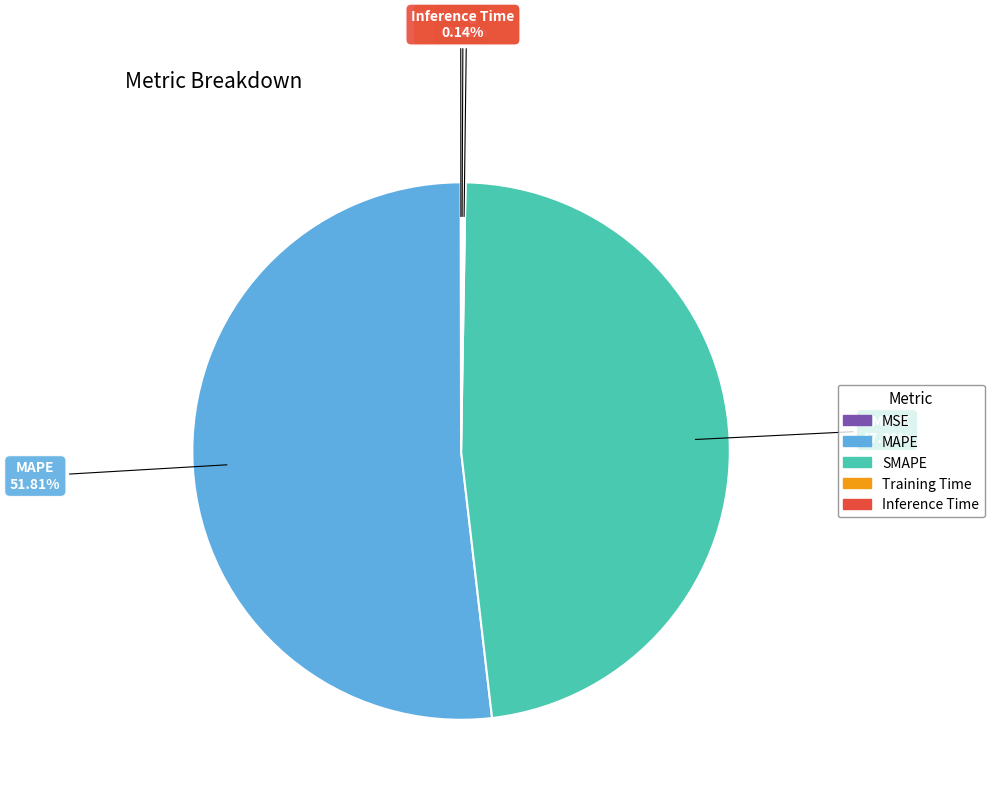

Is it true that MAPE is 52% of the pie?

True